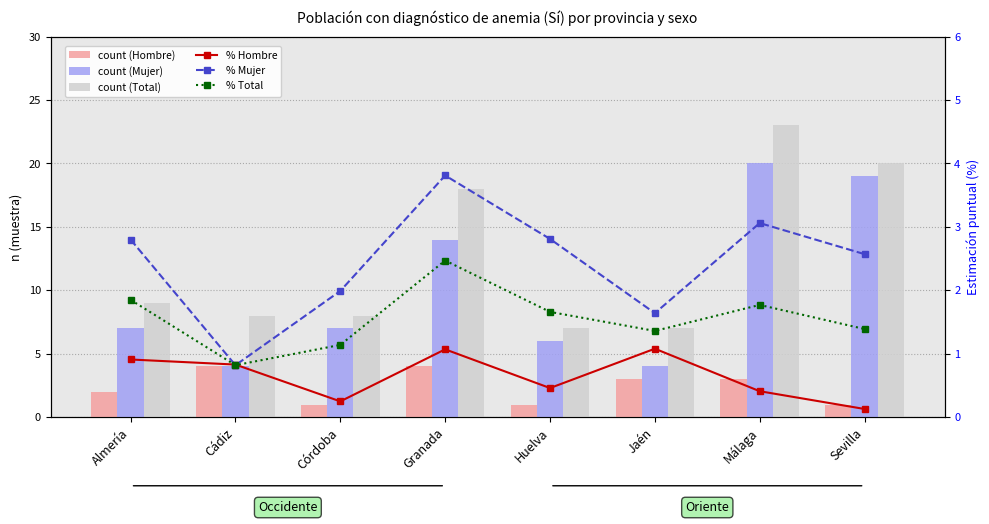

Which series has the largest total across all categories?

Total n (muestra) Sí